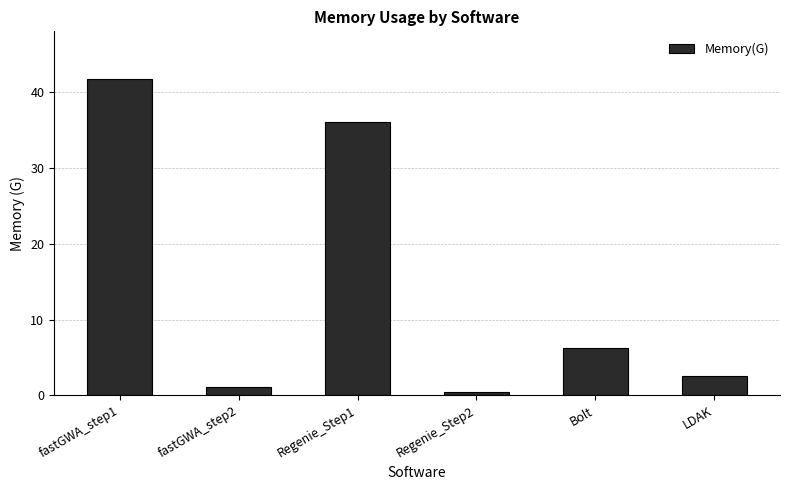

What is the difference between the values at Regenie_Step1 and Regenie_Step2?

35.7